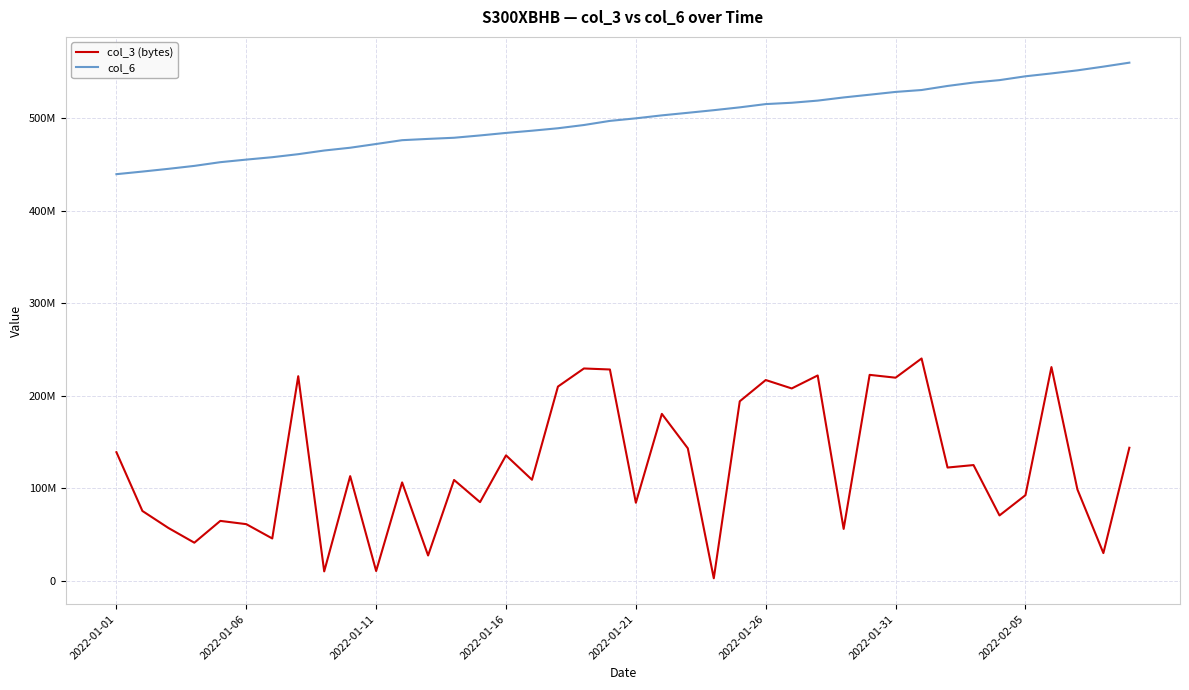

Which series has the largest total across all categories?

col_6